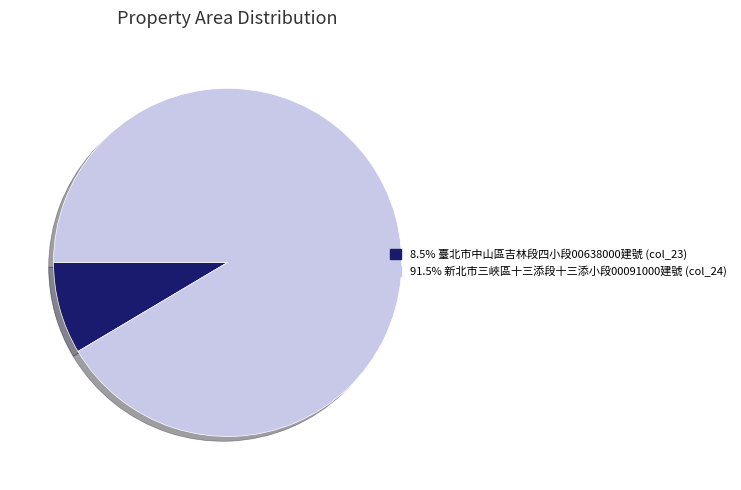

Is there a majority slice in this chart?

Yes